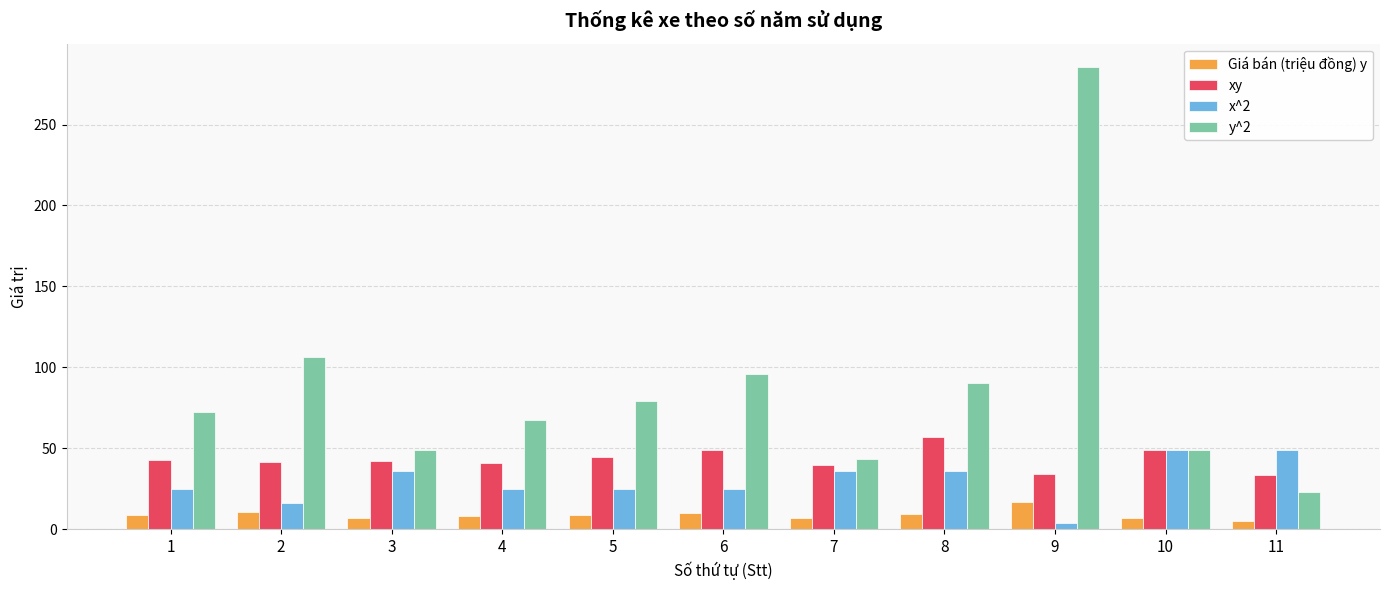

What is the difference between the highest and lowest values at 9?

281.6